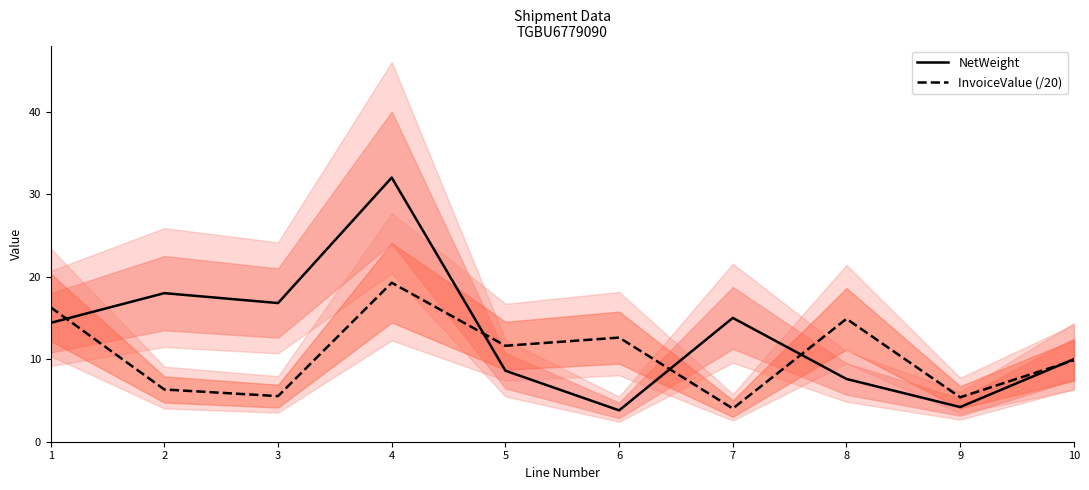

What is the value of the InvoiceValue (/20) point at the 9th from the left?

5.4